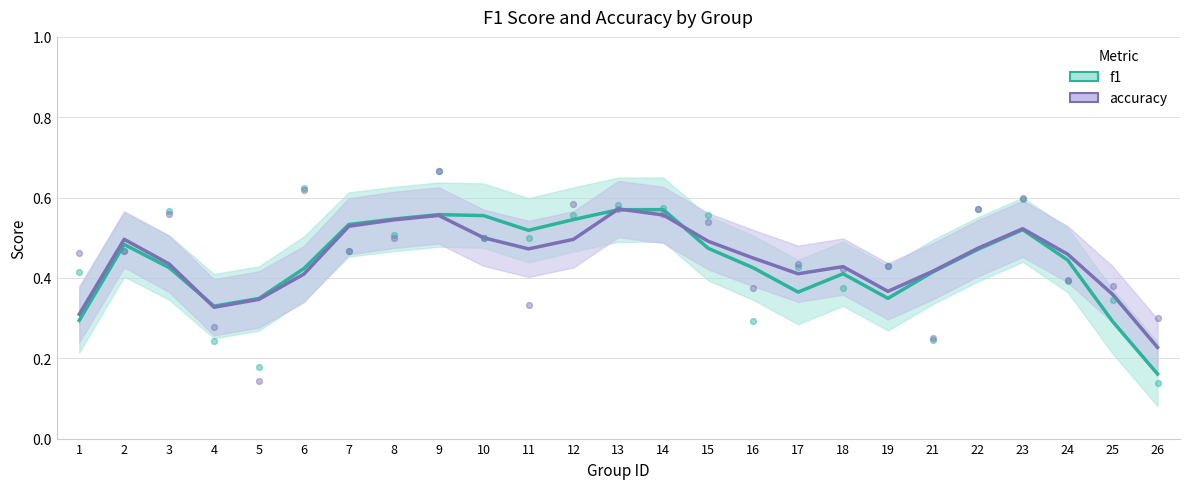

At which category is the sum across all series the highest?

13